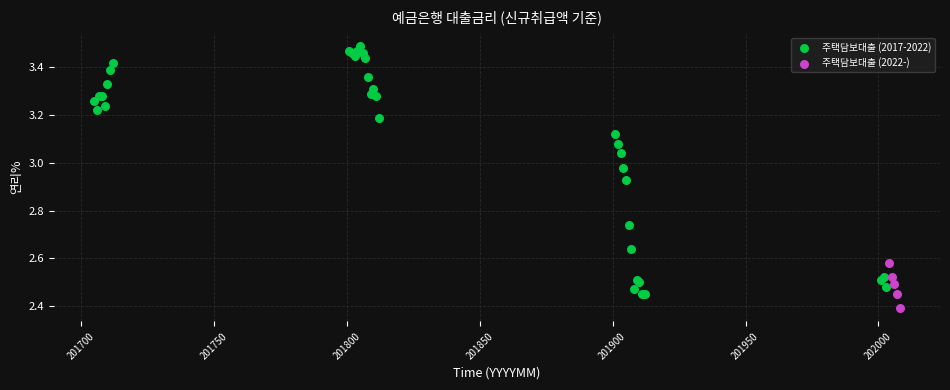

Which series contains the highest Y value?

주택담보대출 (2017-2022)